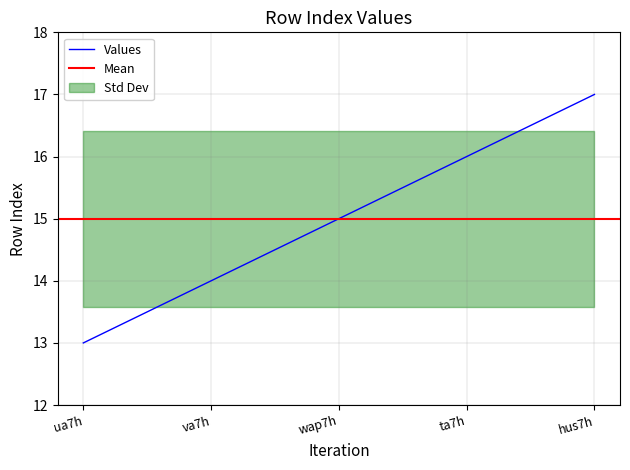

List the labels in order of value, smallest first.

ua7h, va7h, wap7h, ta7h, hus7h